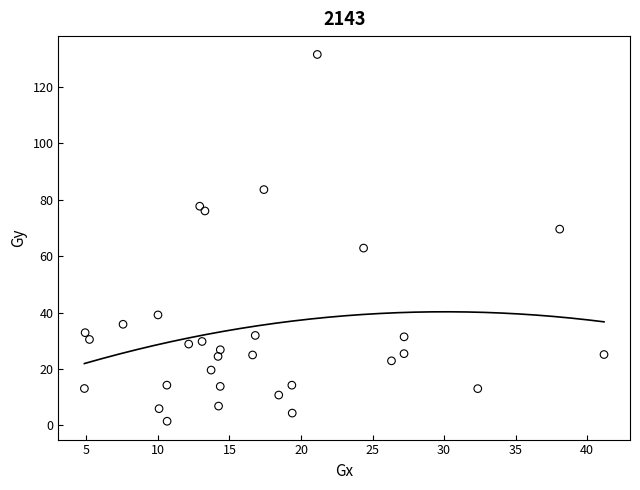

What is the range of Y values (max minus min)?

130.1